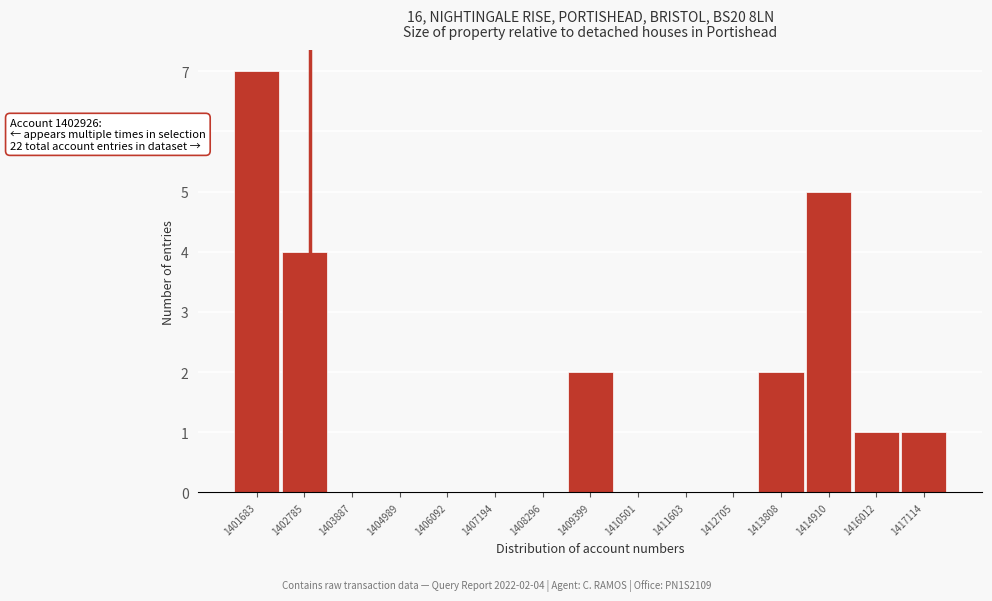

Which range on the x-axis has the tallest bar?

1401200 to 1402200